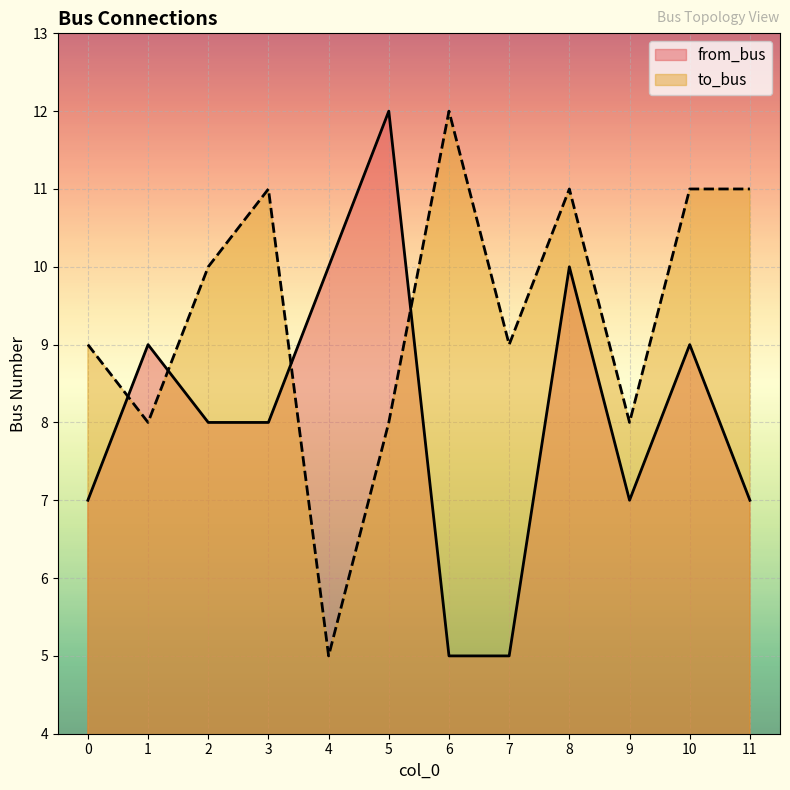

What is the value of the to_bus point at the 9th from the left?

11